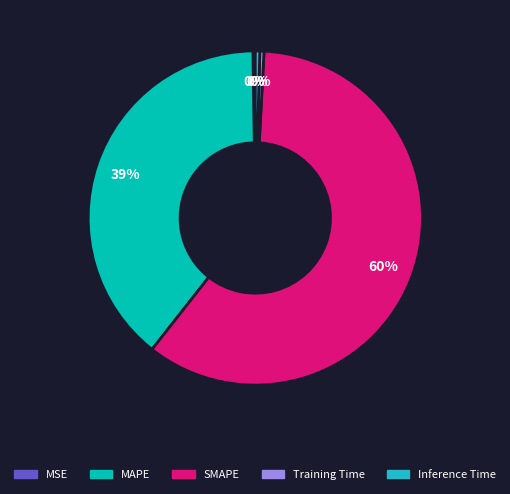

Does any single category account for the majority?

Yes